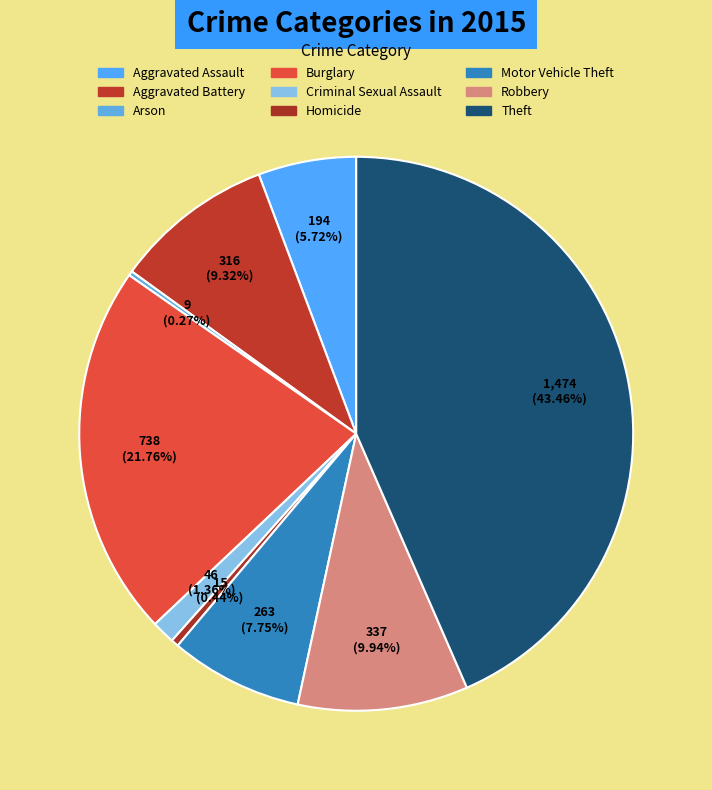

Does Theft account for over 50% of the chart?

No